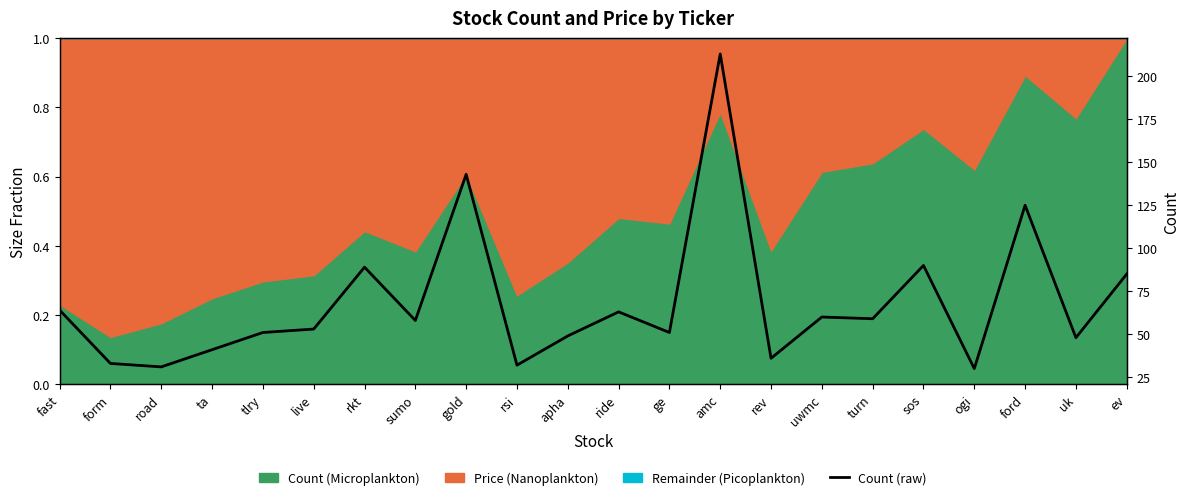

Reading left to right, what are all the values shown in this chart?

64	33	31	41	51	53	89	58	143	32	49	63	51	213	36	60	59	90	30	125	48	85